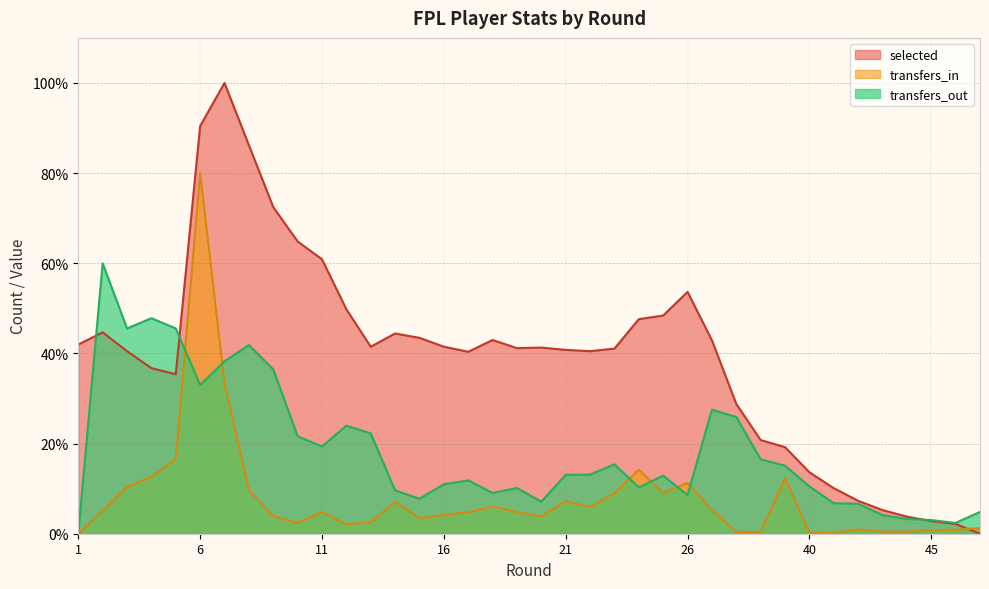

Which has a higher value, 40 or 46?

40